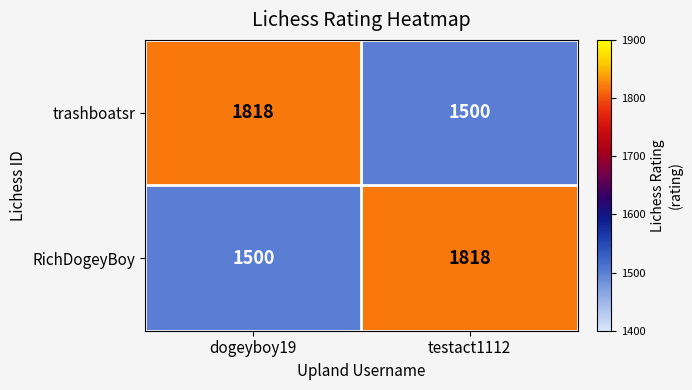

What is the spread (max minus min) of values at testact1112?

318